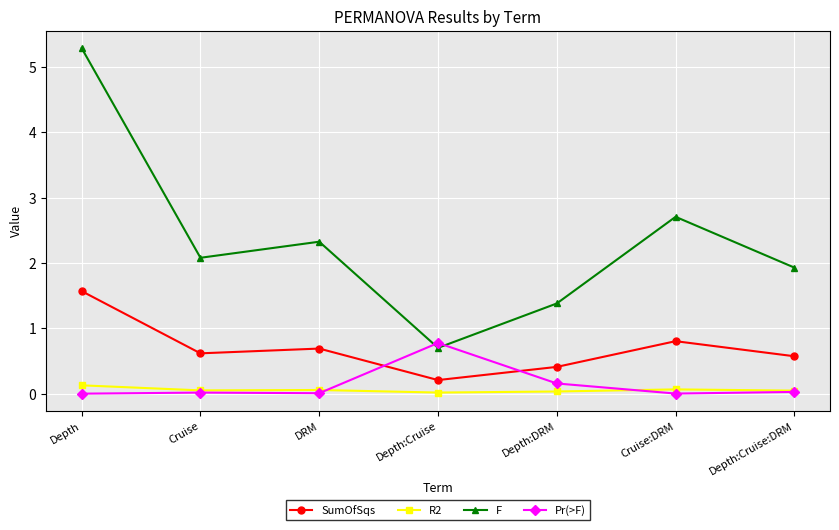

What are all the series names shown in the legend?

SumOfSqs, R2, F, Pr(>F)